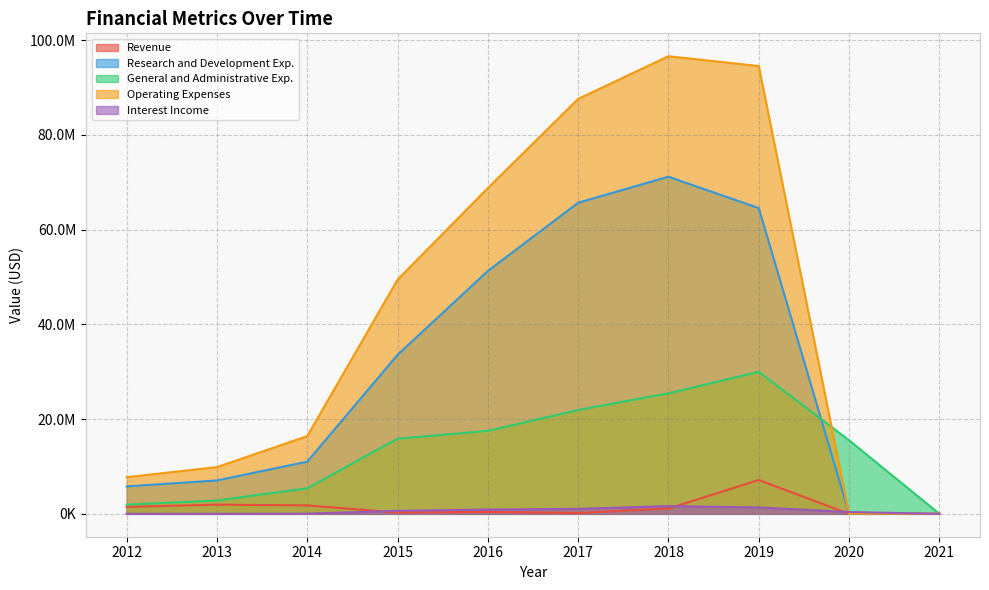

At which label is Interest Income closest to 819516?

2016